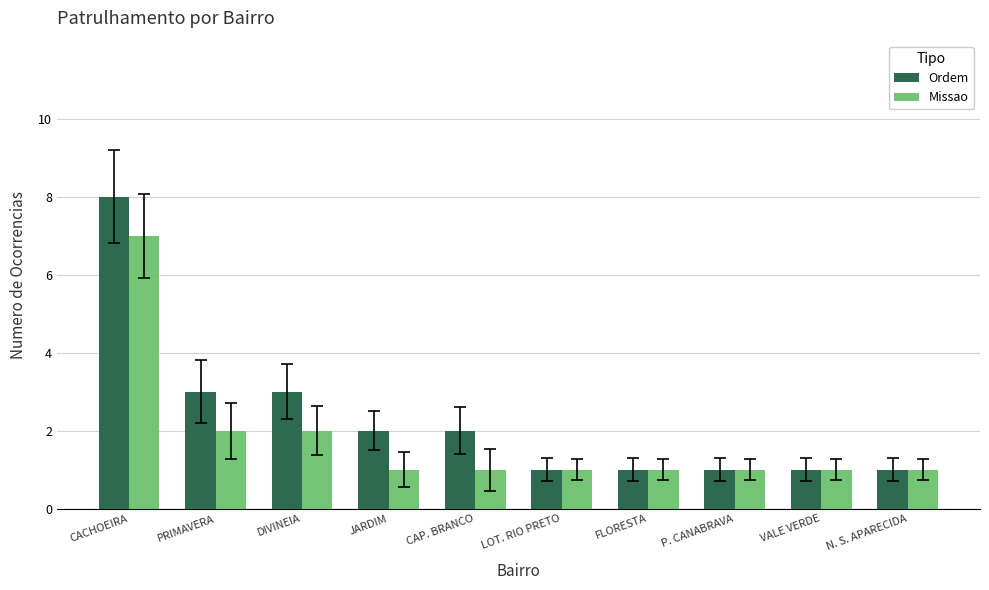

Which series changed the most between CACHOEIRA and P. CANABRAVA?

Ordem